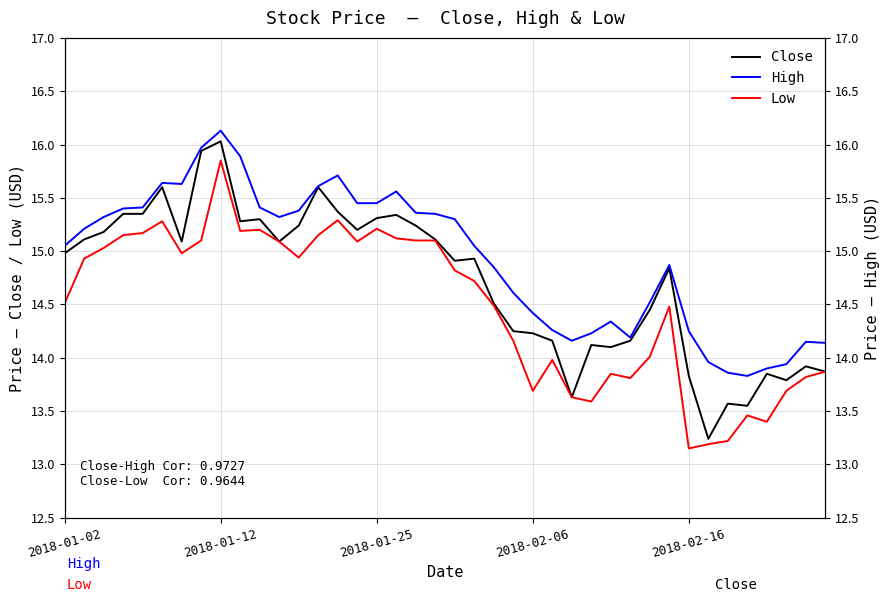

True or false: Close has a value of 14.1 at 27.

True